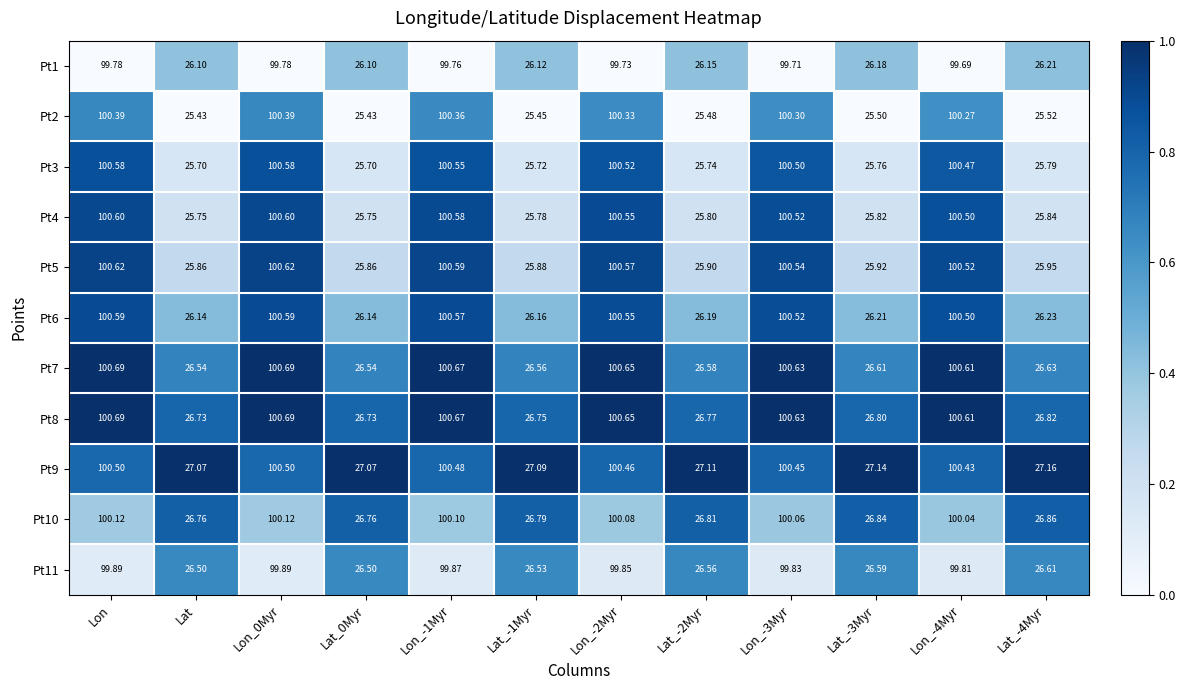

Where does the Pt3 series first go above 100?

Lon